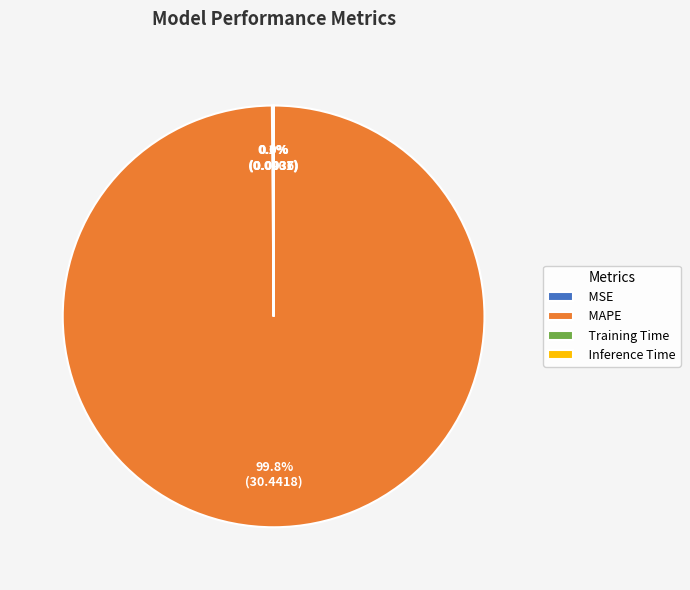

Which category has the biggest portion of the pie?

MAPE